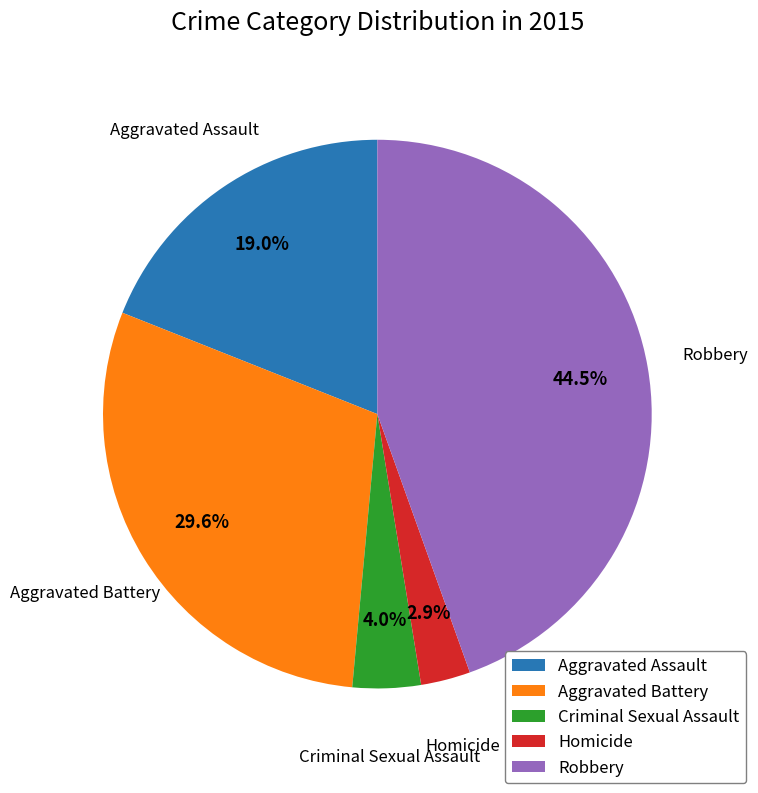

What is the ratio of the value at Aggravated Battery to the value at Criminal Sexual Assault?

7.4